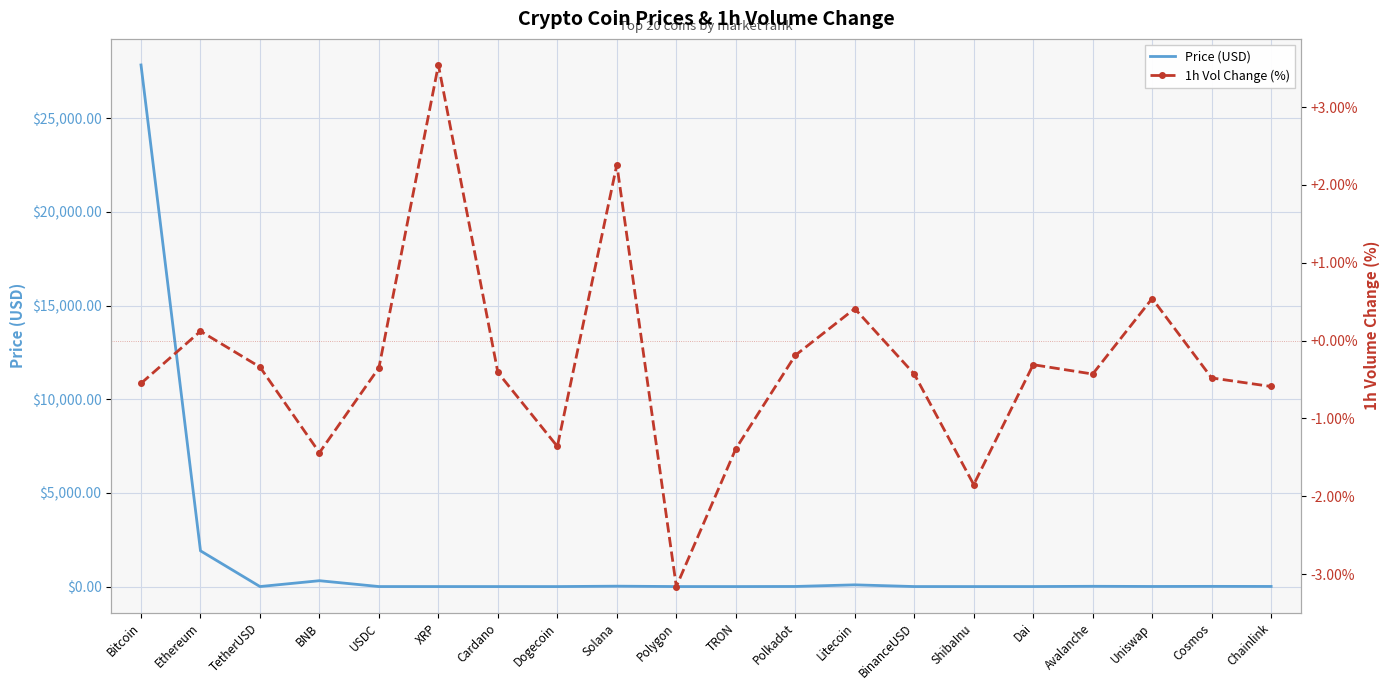

How many interior local peaks does the Price (USD) series have?

5